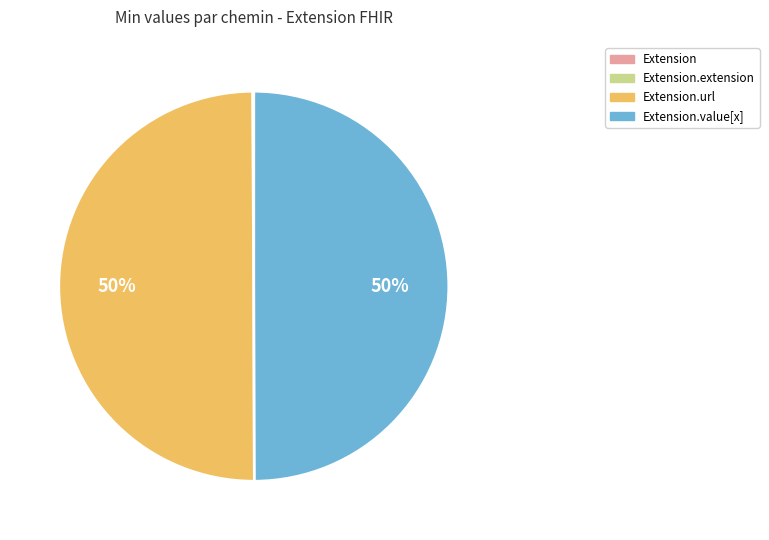

To the nearest percent, what is the difference between the largest and smallest slice percentages?

50%